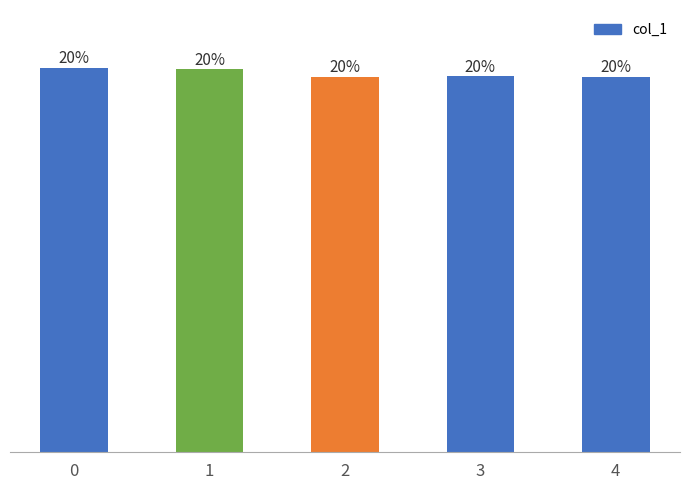

What is the change in value from 1 to 4?

-0.1